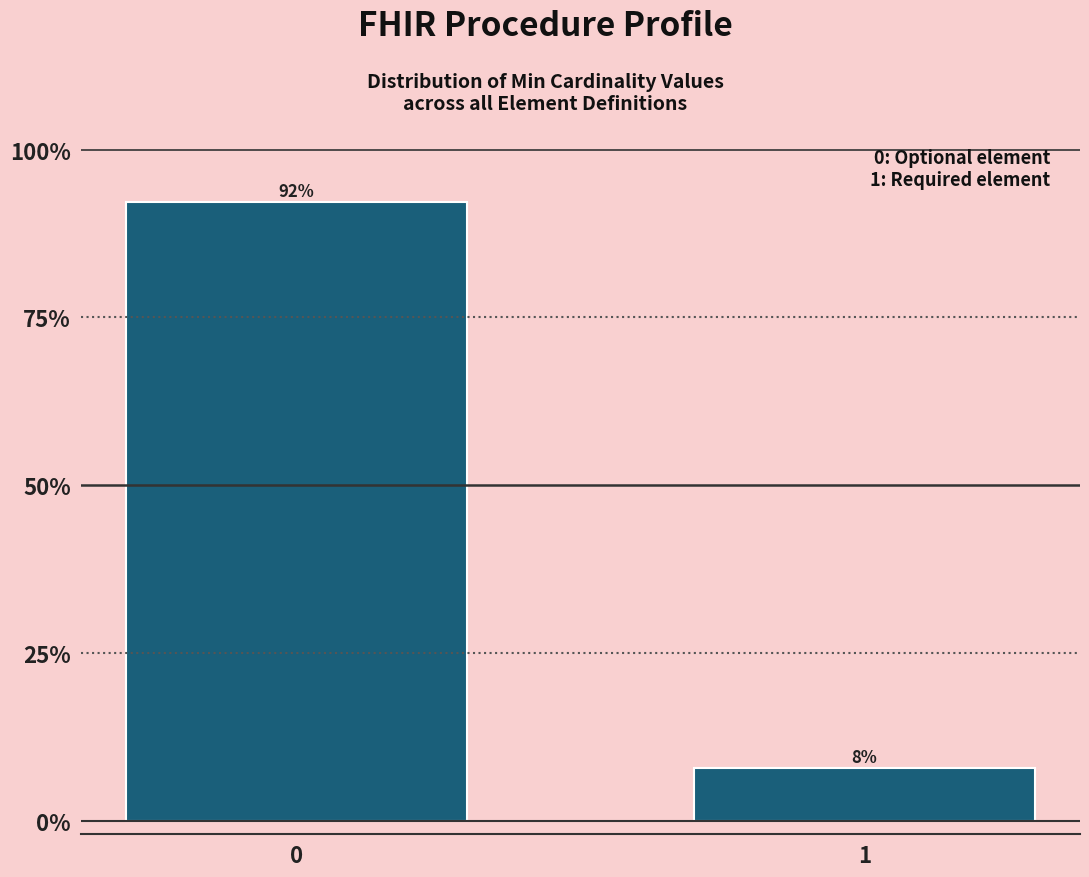

What is the value of the 1st bar from the left?

92.2